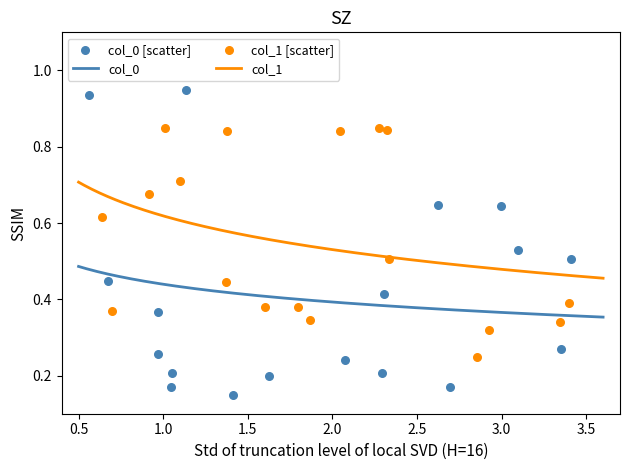

True or false: col_1 and col_0 intersect in this chart.

False